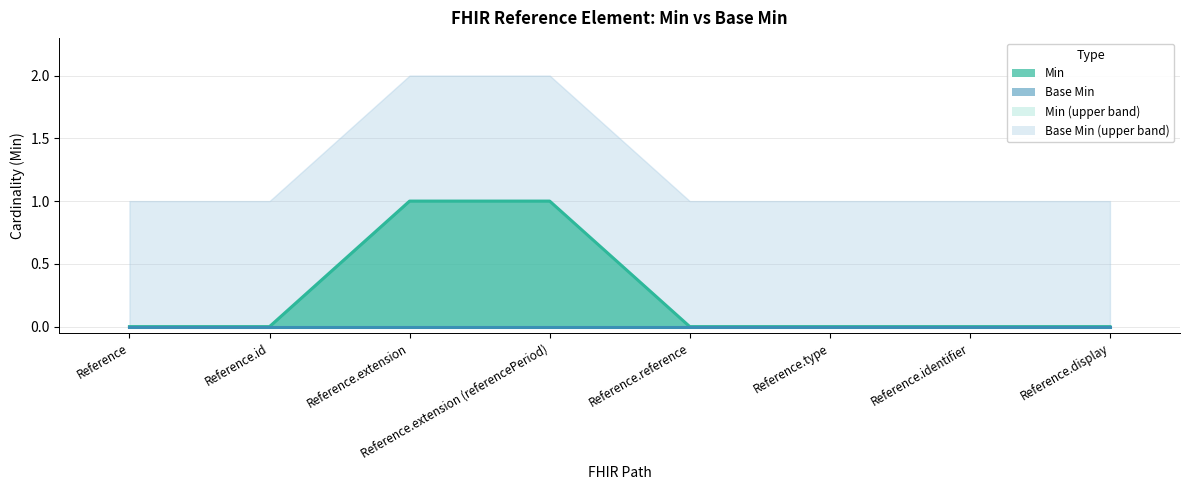

Reading left to right, what are all the values shown in this chart?

0	0	1	1	0	0	0	0